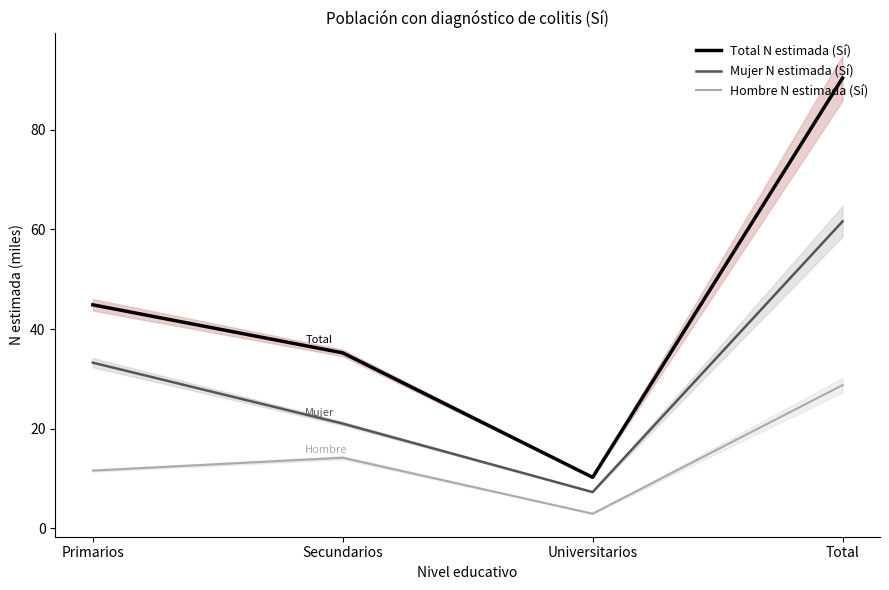

True or false: Mujer N estimada (Sí) and Total N estimada (Sí) cross at least once.

False